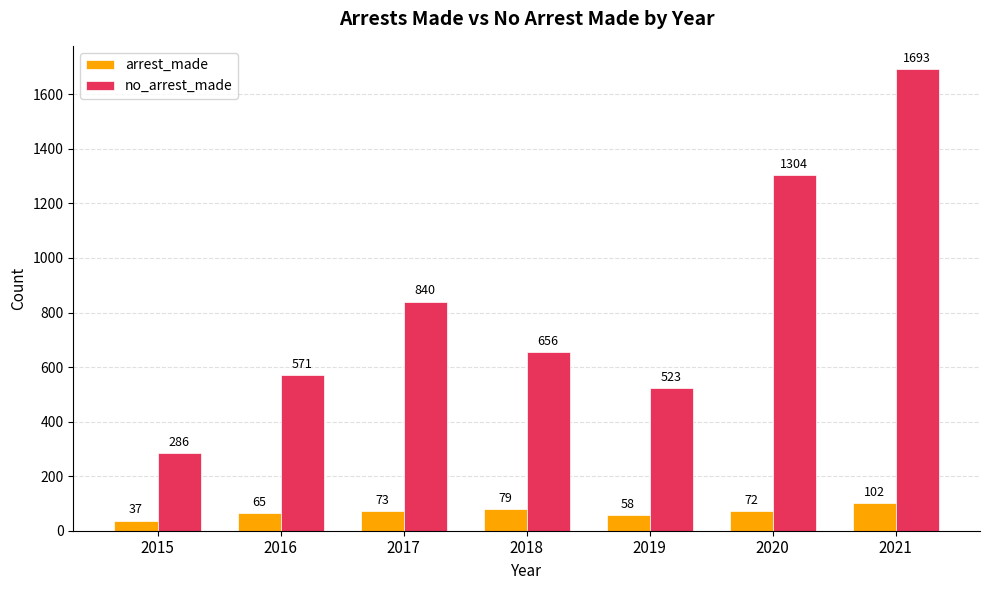

What is the difference between the no_arrest_made values at 2020 and 2016?

733